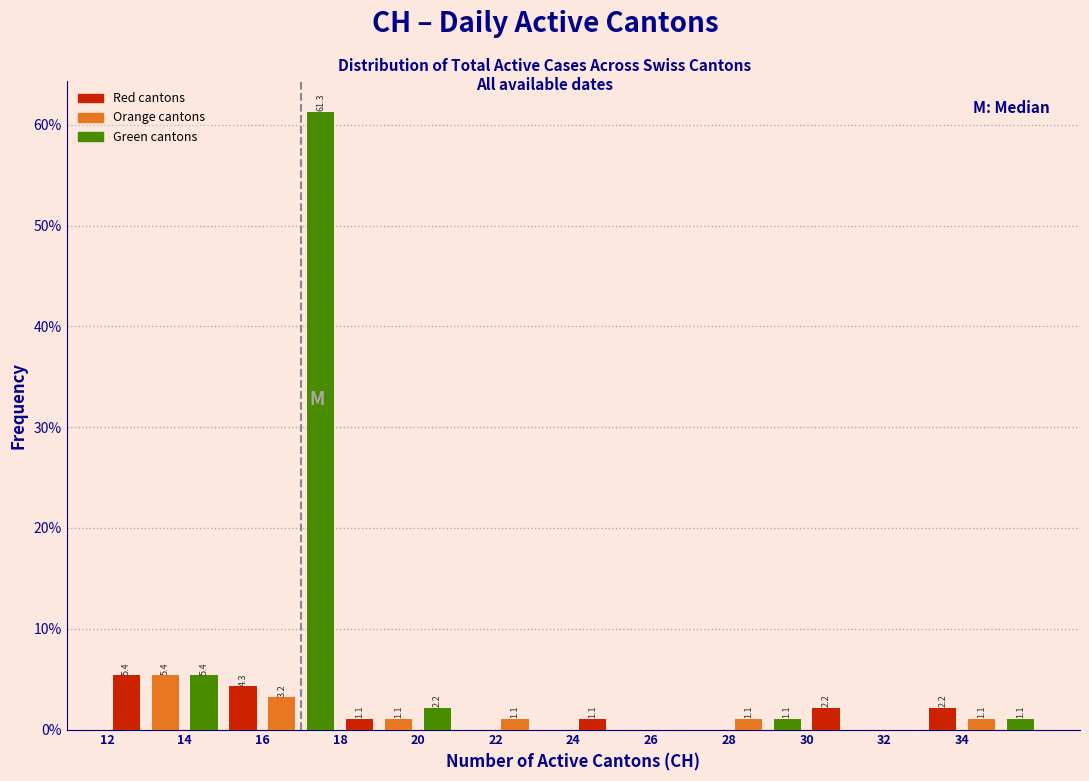

Which range on the x-axis has the tallest bar?

17 to 18